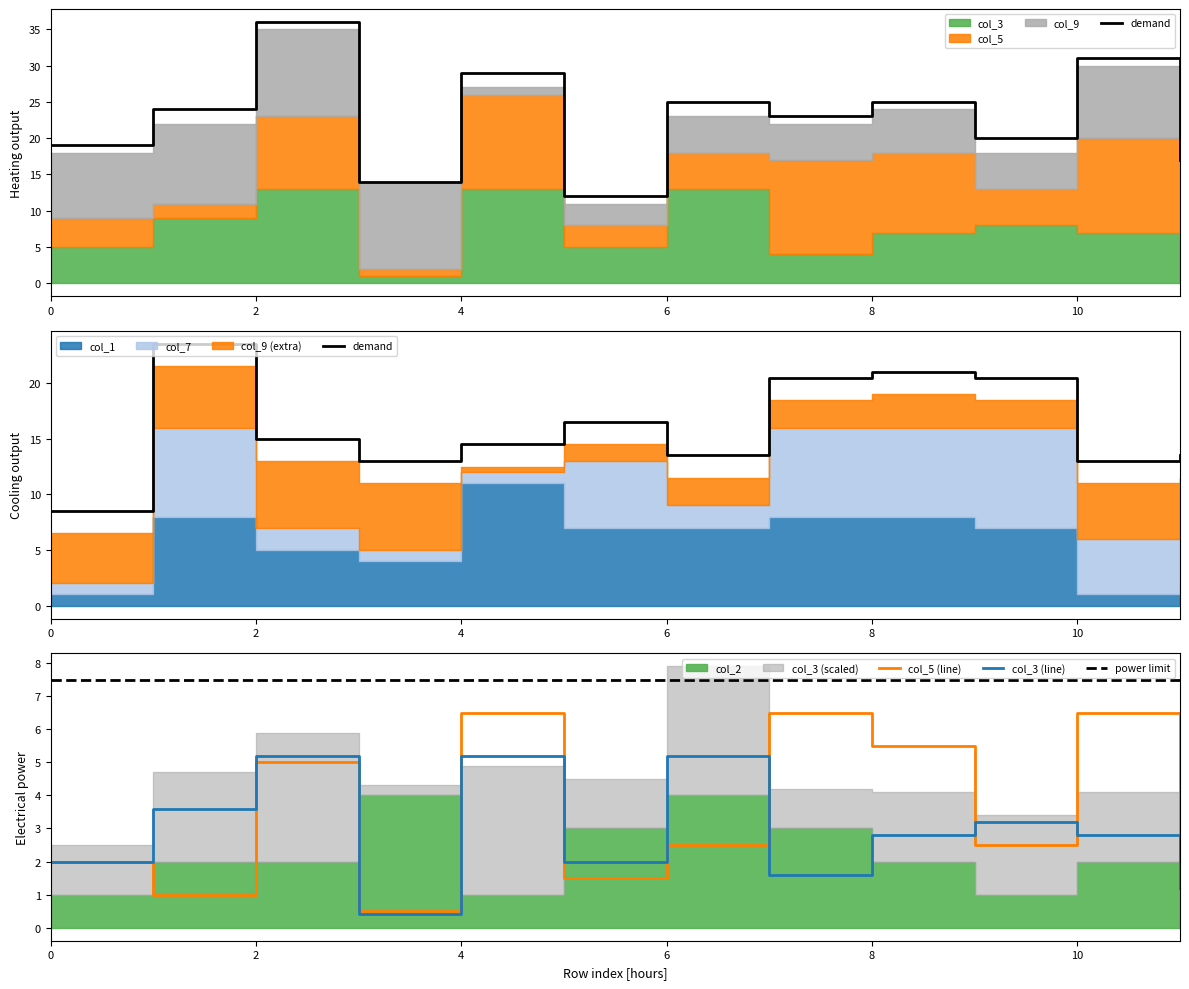

What is the maximum value for power limit?

7.5